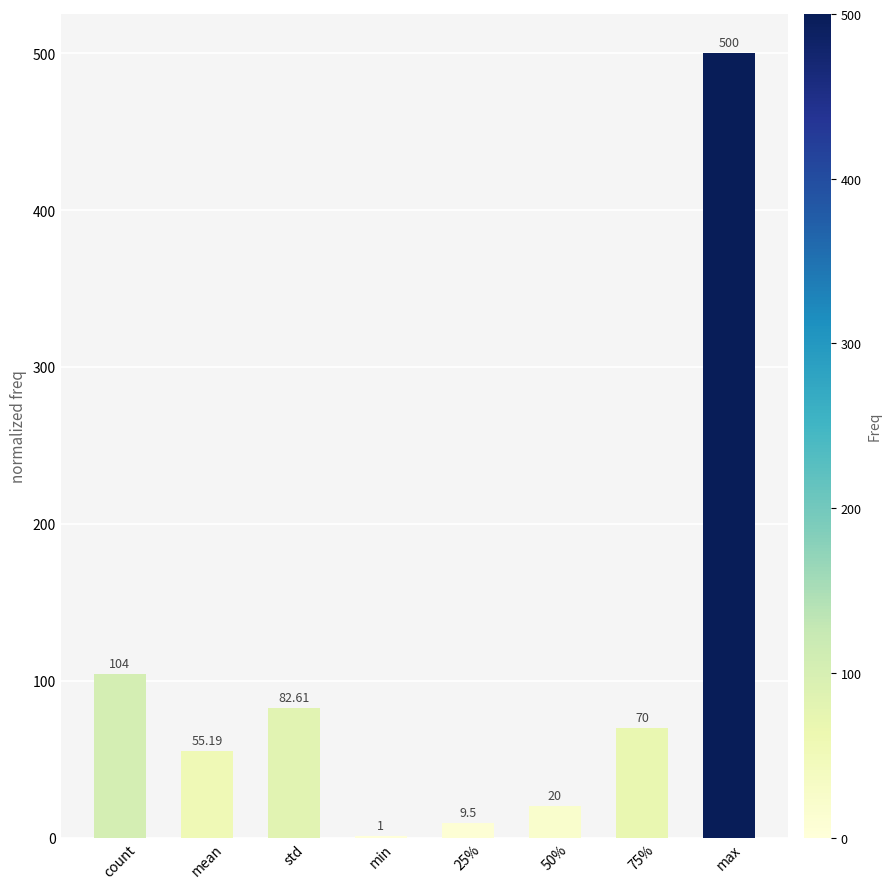

Reading left to right, what are all the values shown in this chart?

104.0	55.2	82.6	1.0	9.5	20.0	70.0	500.0